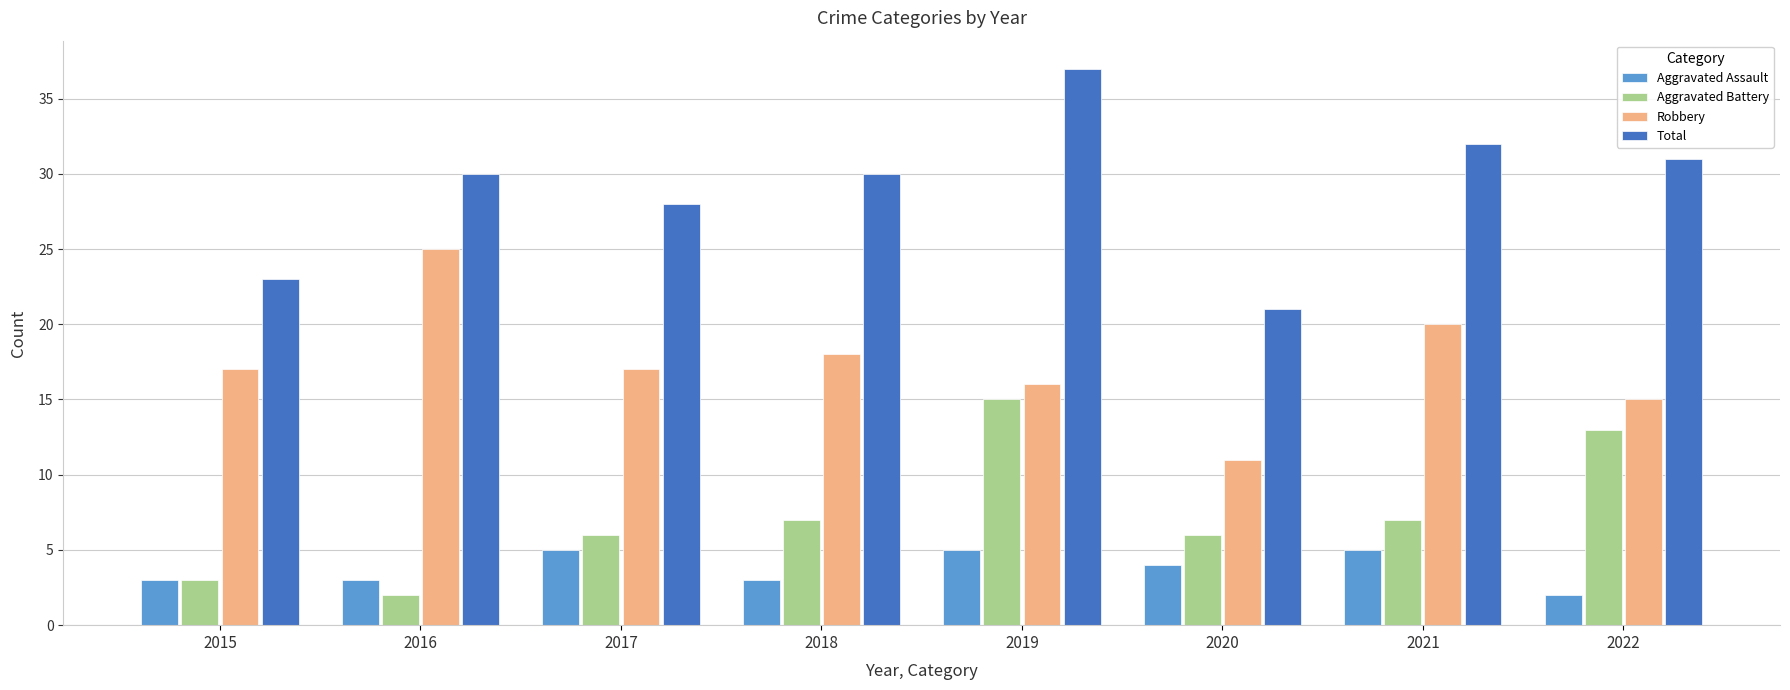

Which series has the largest range (max minus min)?

Total